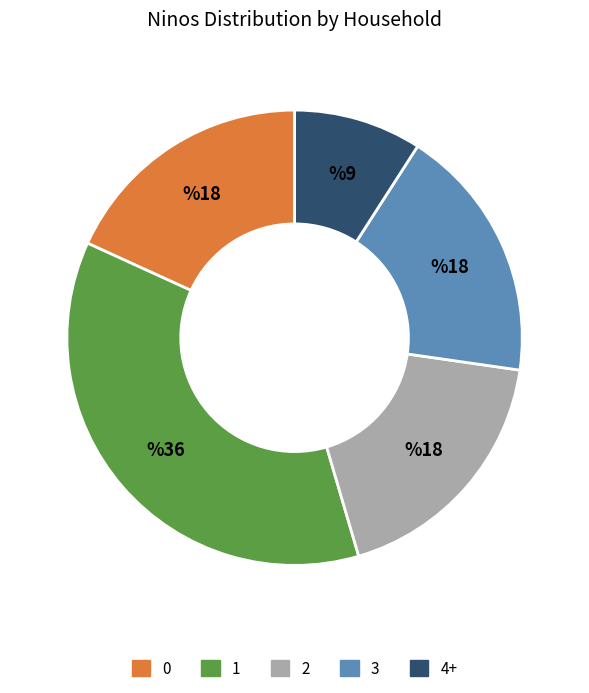

How many segments does this pie chart have?

5